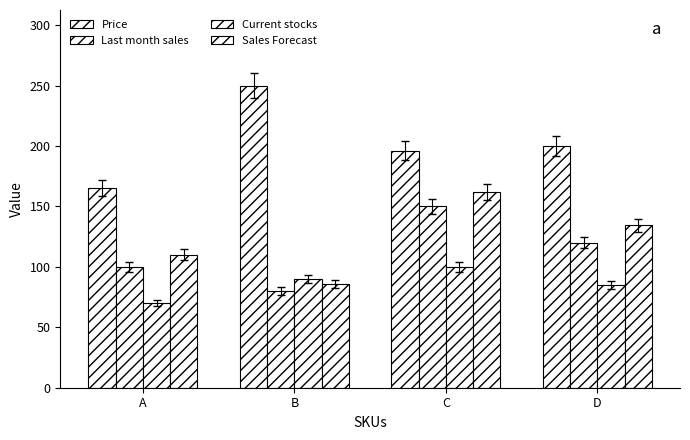

How many bars are there in total?

16